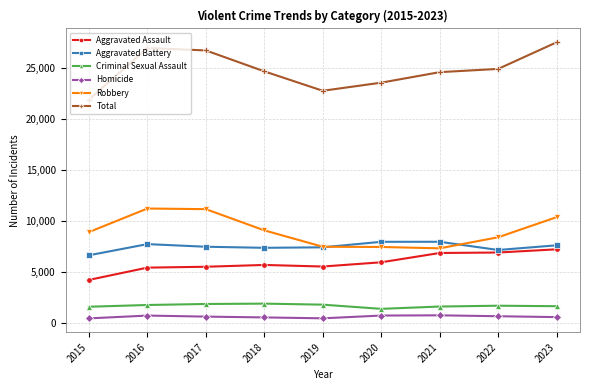

At 2017, list the series in order from smallest to largest.

Homicide, Criminal Sexual Assault, Aggravated Assault, Aggravated Battery, Robbery, Total